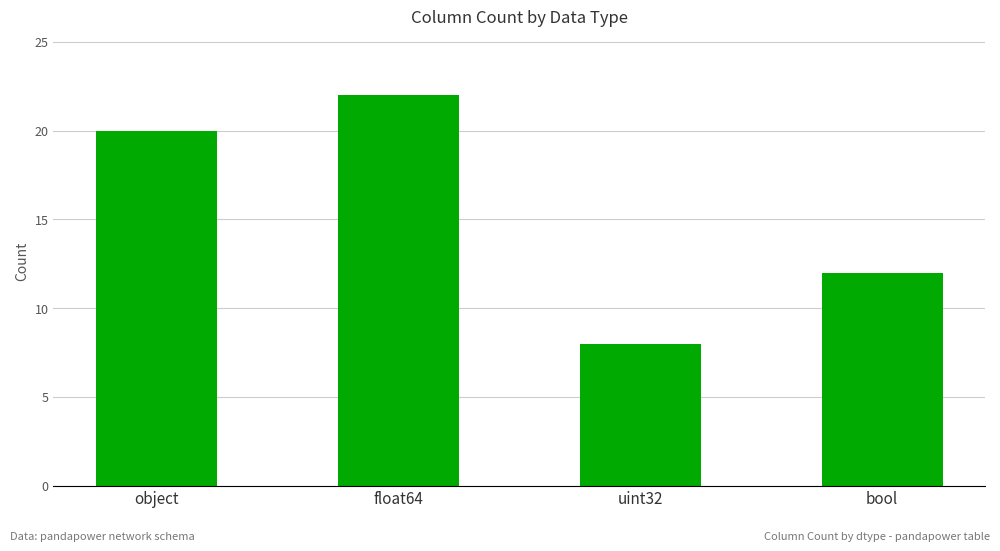

What is the minimum value shown in the chart?

8